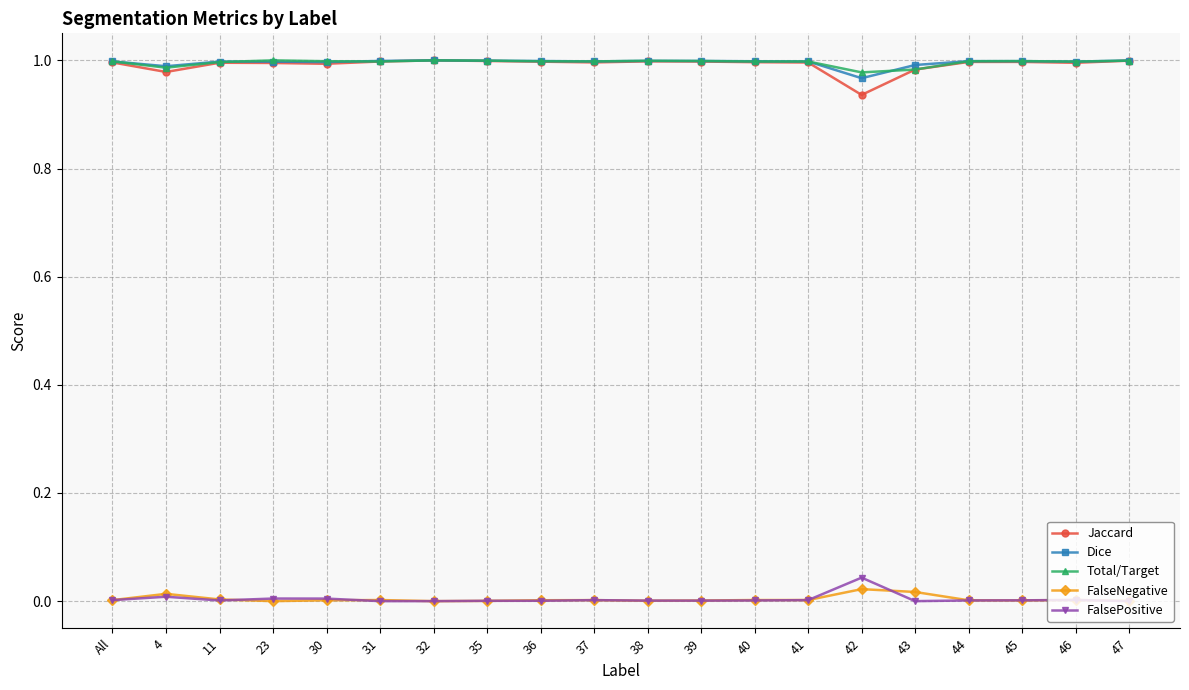

True or false: Jaccard has a value of 1.0 at All.

True